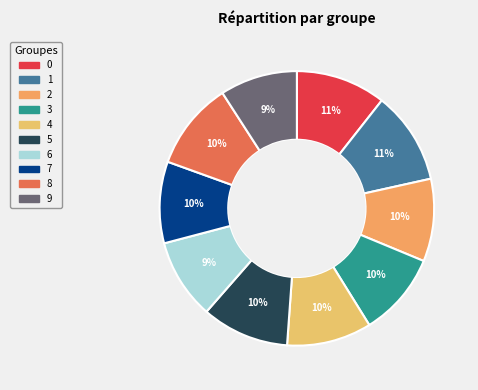

How many slices are in this pie chart?

10